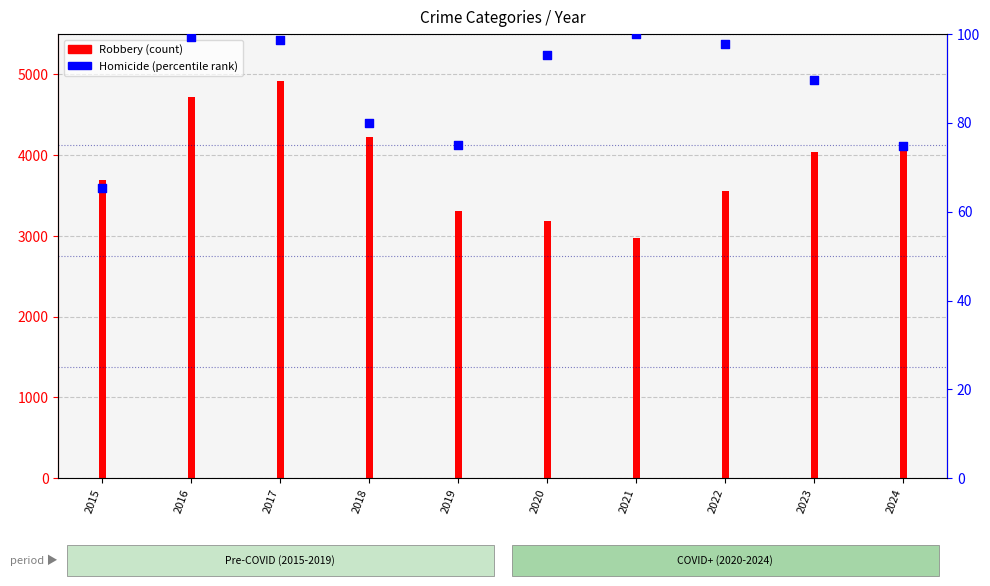

At how many categories does at least one series exceed 2386?

10